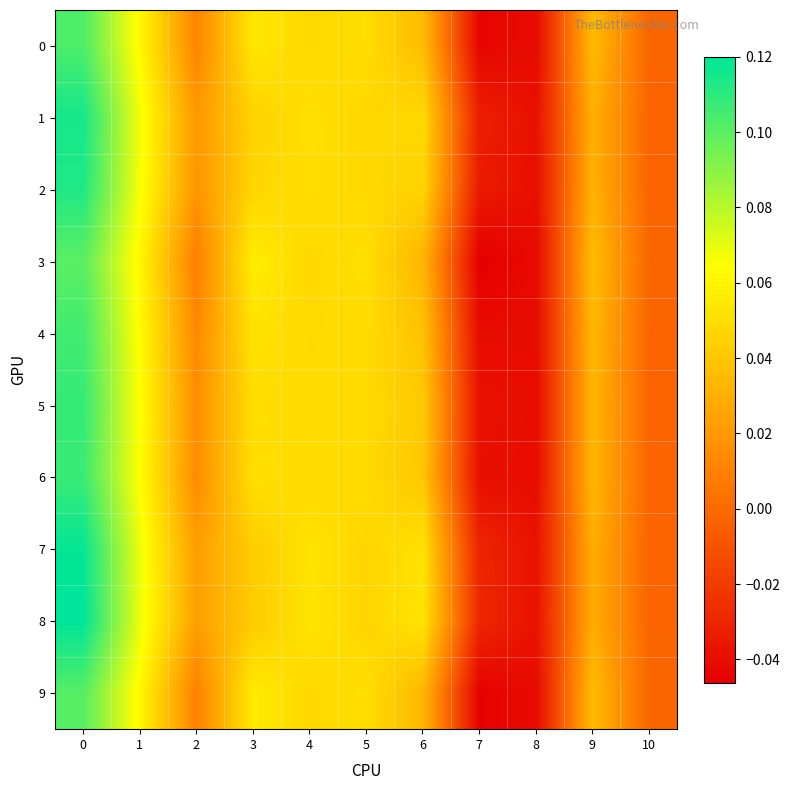

Reading left to right, what are all the values shown in this chart?

0: 0=0.1	1=0.1	2=0.0	3=0.1	4=0.0	5=0.1	6=0.0	7=-0.0	8=-0.0	9=0.0	10=-0.0
1: 0=0.1	1=0.1	2=0.0	3=0.0	4=0.1	5=0.0	6=0.0	7=-0.0	8=-0.0	9=0.0	10=-0.0
2: 0=0.1	1=0.1	2=0.0	3=0.0	4=0.1	5=0.0	6=0.0	7=-0.0	8=-0.0	9=0.0	10=-0.0
3: 0=0.1	1=0.1	2=0.0	3=0.1	4=0.0	5=0.1	6=0.0	7=-0.0	8=-0.0	9=0.0	10=-0.0
4: 0=0.1	1=0.1	2=0.0	3=0.1	4=0.0	5=0.0	6=0.0	7=-0.0	8=-0.0	9=0.0	10=-0.0
5: 0=0.1	1=0.1	2=0.0	3=0.1	4=0.0	5=0.0	6=0.0	7=-0.0	8=-0.0	9=0.0	10=-0.0
6: 0=0.1	1=0.1	2=0.0	3=0.1	4=0.0	5=0.0	6=0.0	7=-0.0	8=-0.0	9=0.0	10=-0.0
7: 0=0.1	1=0.1	2=0.0	3=0.0	4=0.1	5=0.0	6=0.1	7=-0.0	8=-0.0	9=0.0	10=-0.0
8: 0=0.1	1=0.1	2=0.0	3=0.0	4=0.1	5=0.0	6=0.1	7=-0.0	8=-0.0	9=0.0	10=-0.0
9: 0=0.1	1=0.1	2=0.0	3=0.1	4=0.0	5=0.1	6=0.0	7=-0.0	8=-0.0	9=0.0	10=-0.0